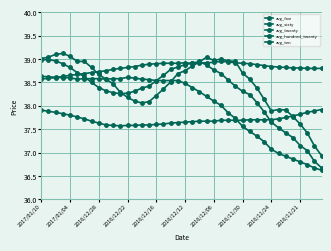

Which category has the lowest value in the avg_hundred_twenty series?

2017/01/10